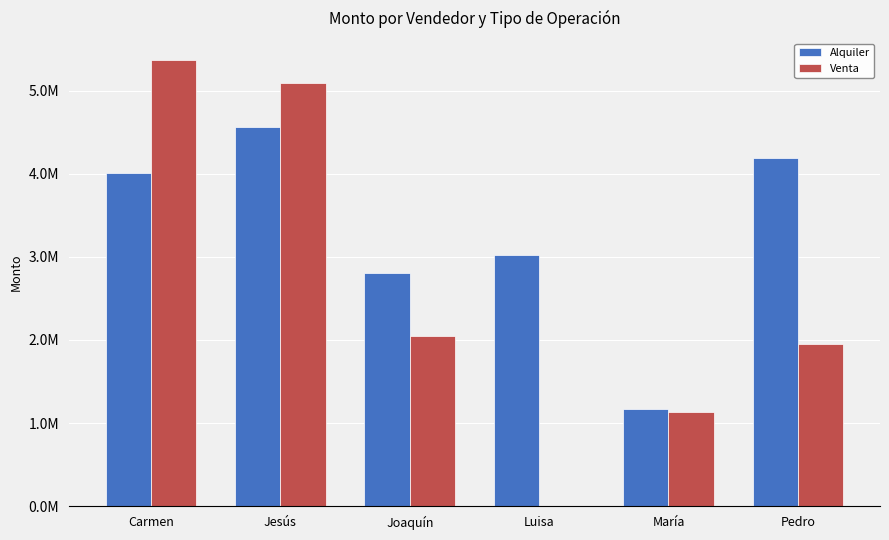

Between Luisa and María, which series saw the biggest shift?

Alquiler